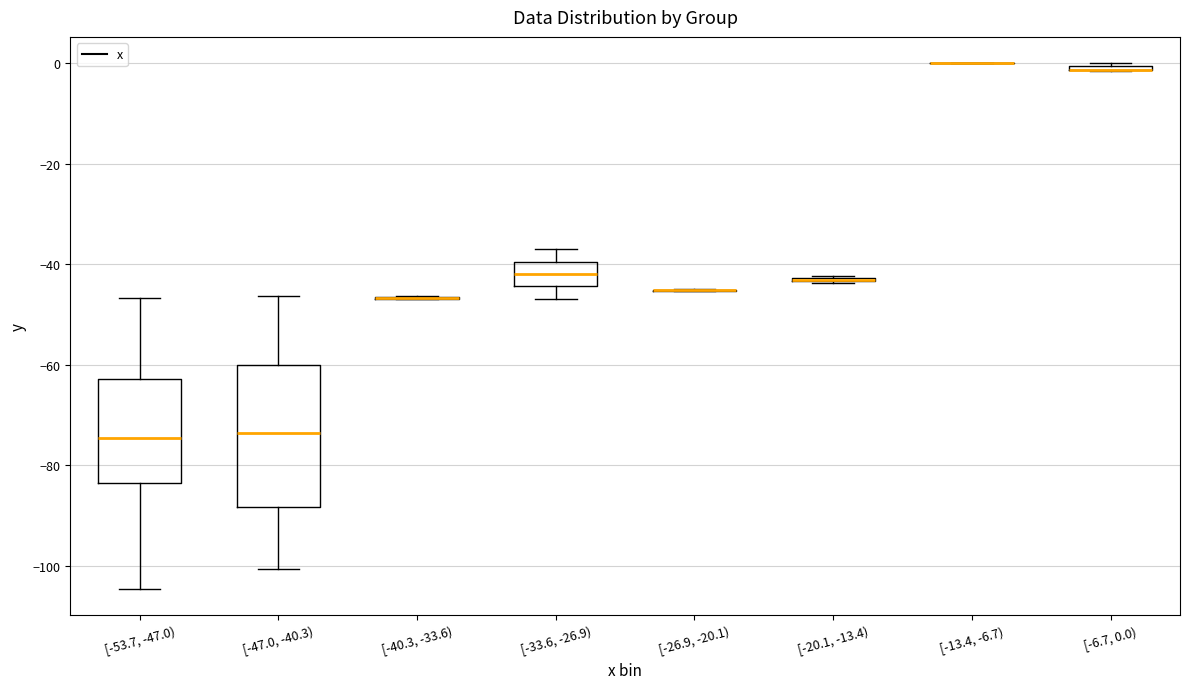

Which box is the tallest, from its lower edge to its upper edge?

[-47.0, -40.3)